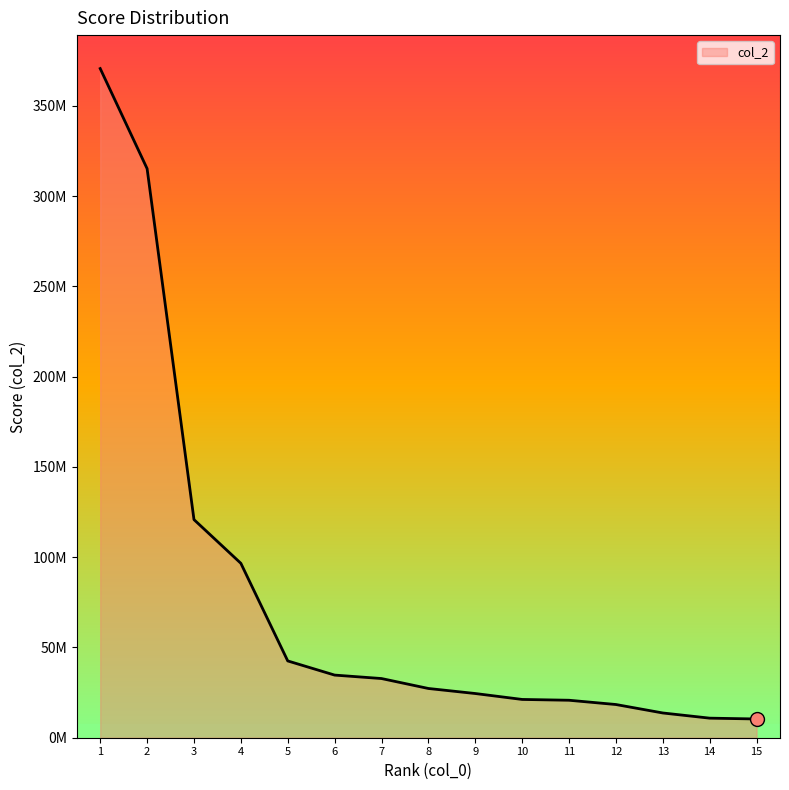

What is the change in value from 2 to 3?

-194393063